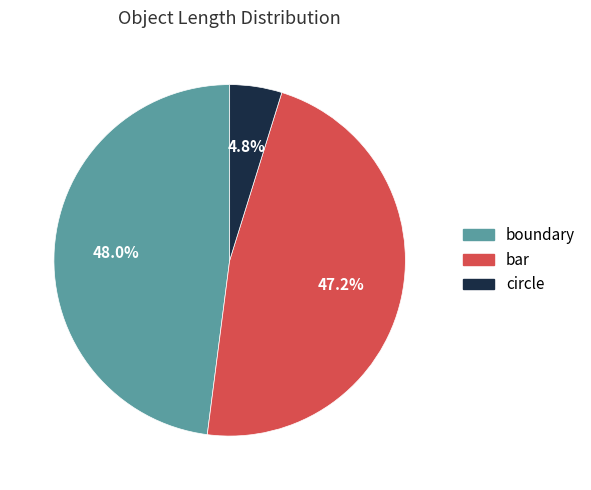

To the nearest percent, what is the average slice percentage?

33%